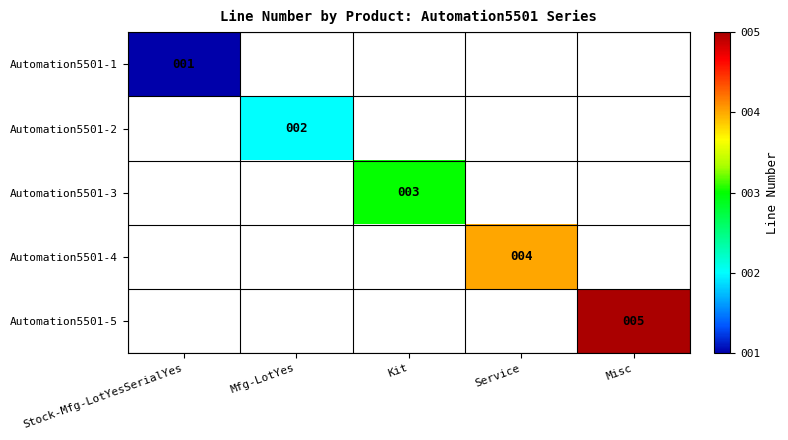

Count the number of data series in this chart.

5